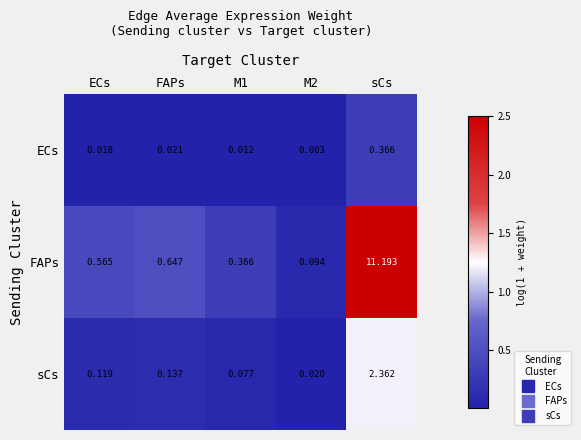

At which category is the sum across all series the highest?

sCs